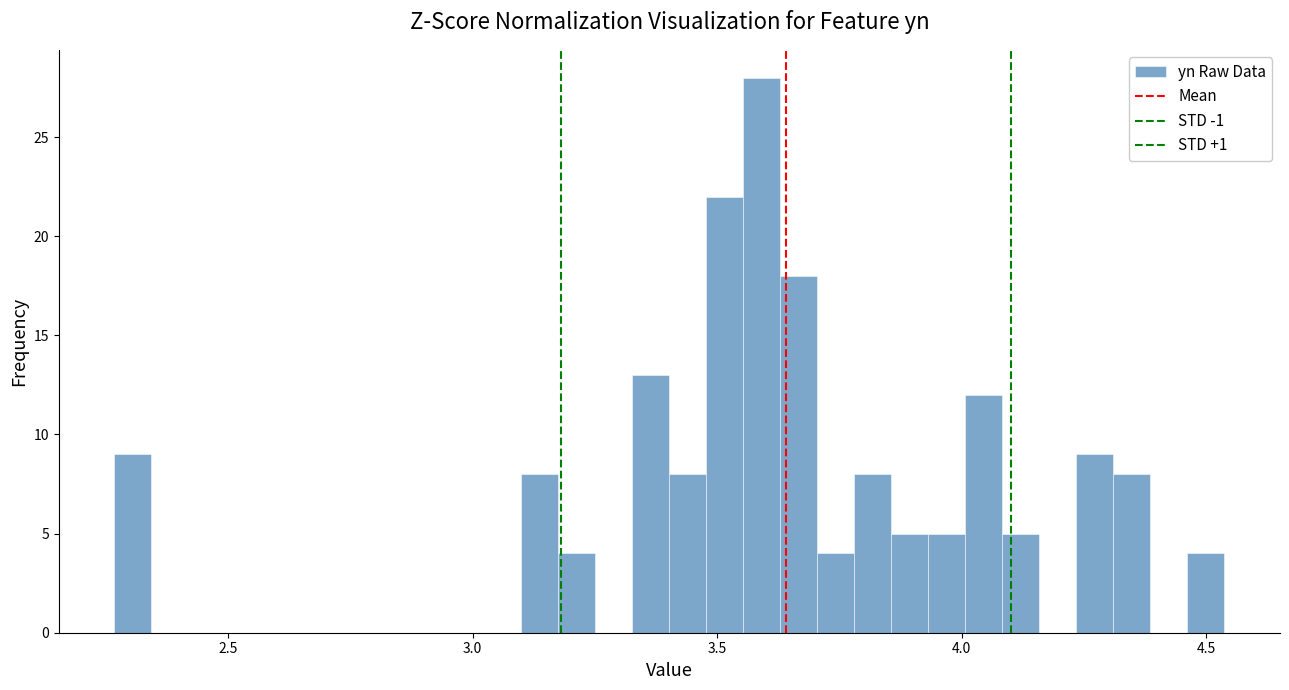

Around what value on the x-axis is the tallest bar? Give the approximate position of its centre, as read against the axis.

3.60